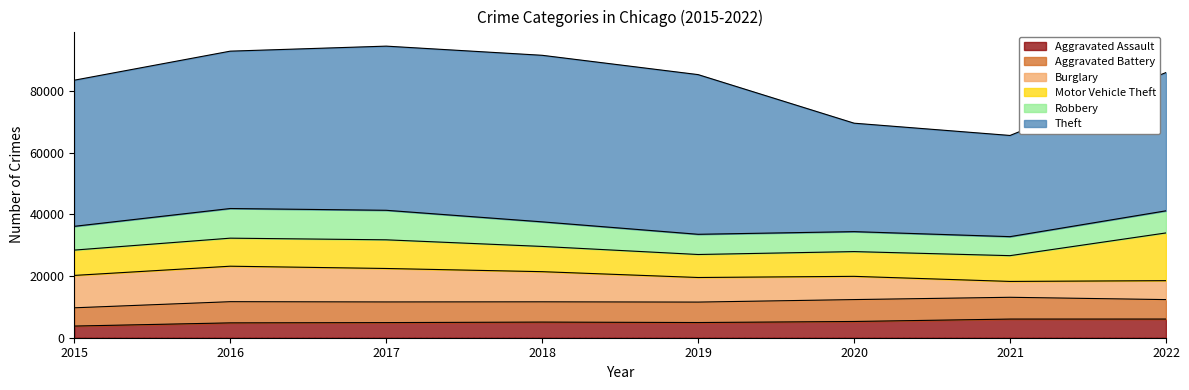

What is the sum of the Robbery values at 2021 and 2019?

12729